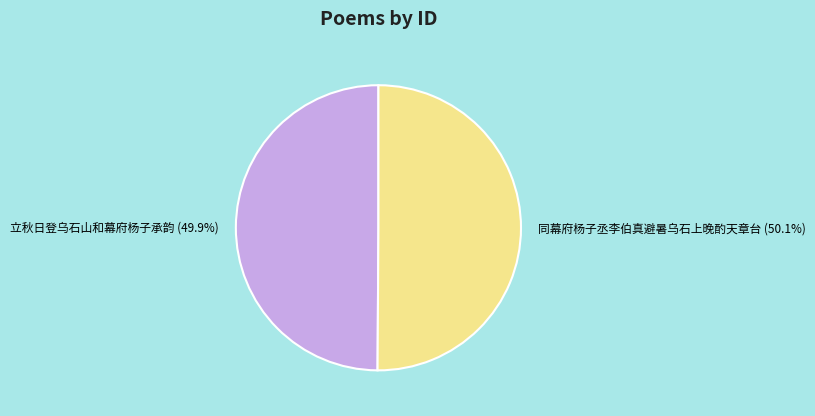

Is there any slice that represents more than half of the pie?

Yes